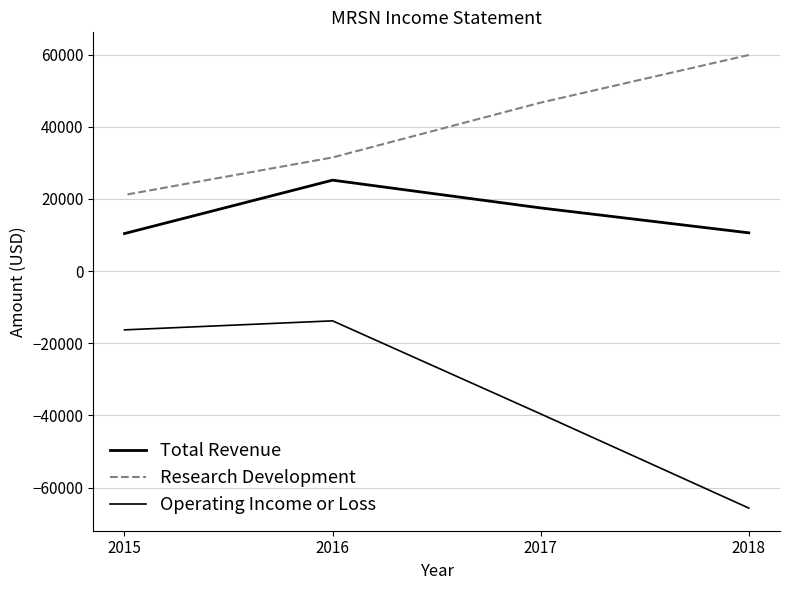

List the labels in order of Operating Income or Loss value, largest first.

2016, 2015, 2017, 2018